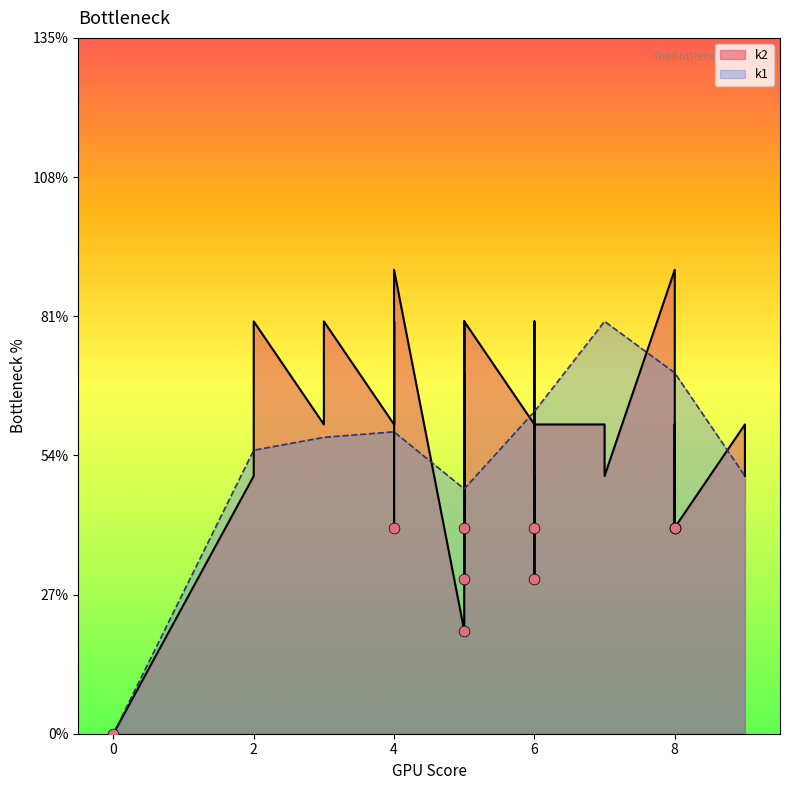

What are all the series names shown in the legend?

k1, k2